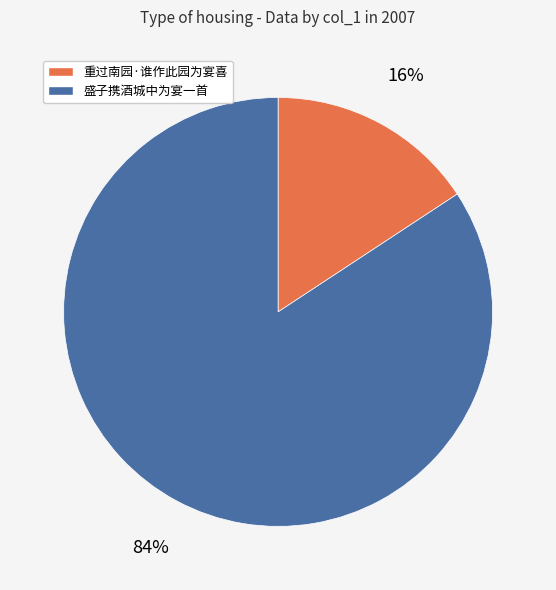

To the nearest percent, what is the average slice percentage?

50%